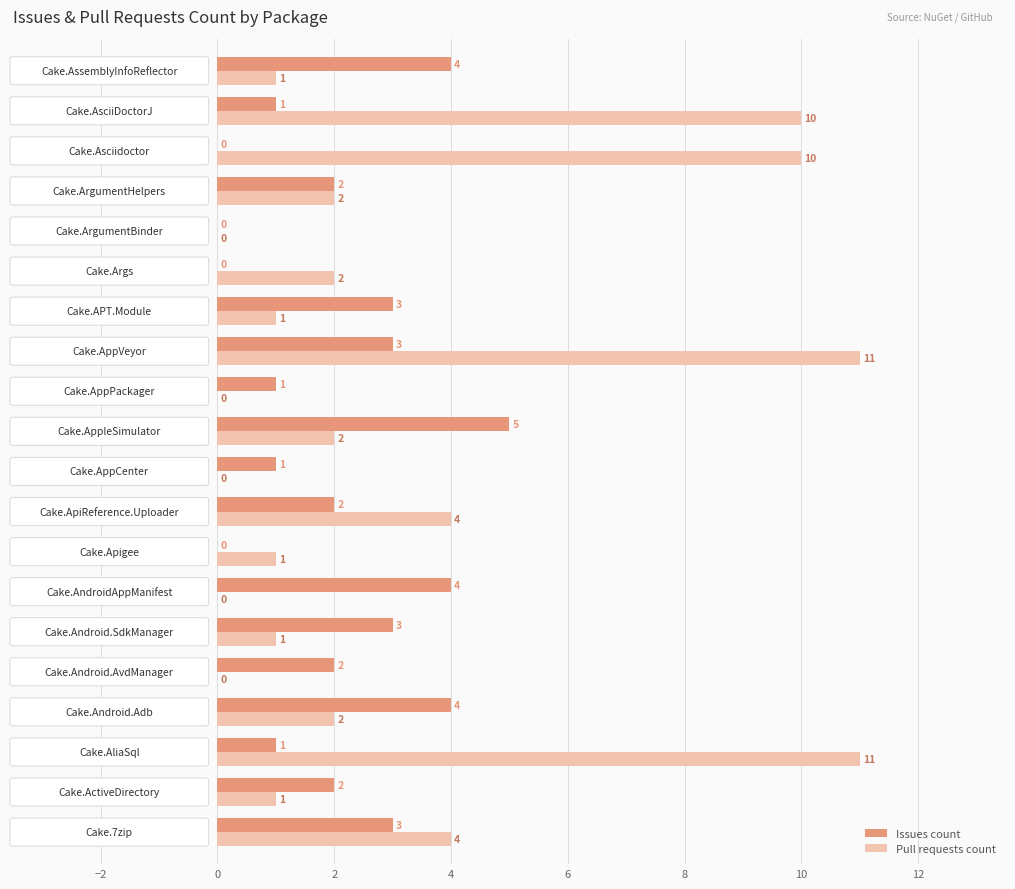

What is the maximum value shown in the chart?

11